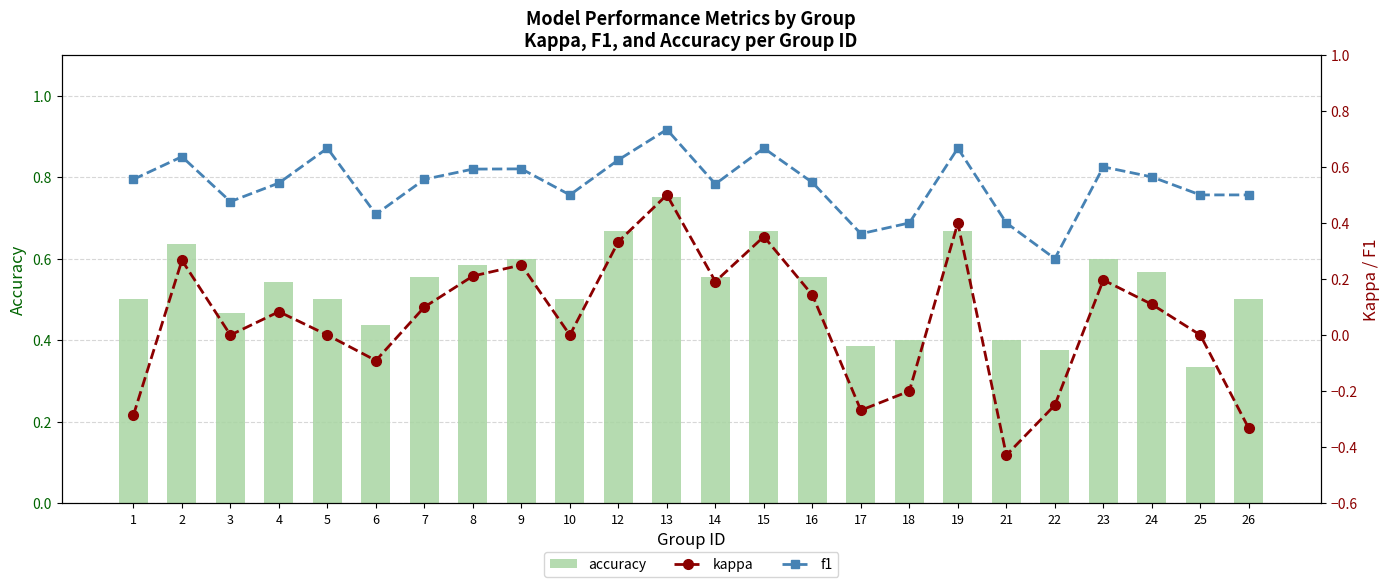

Rank the series at 17 from lowest to highest value.

kappa, f1, accuracy